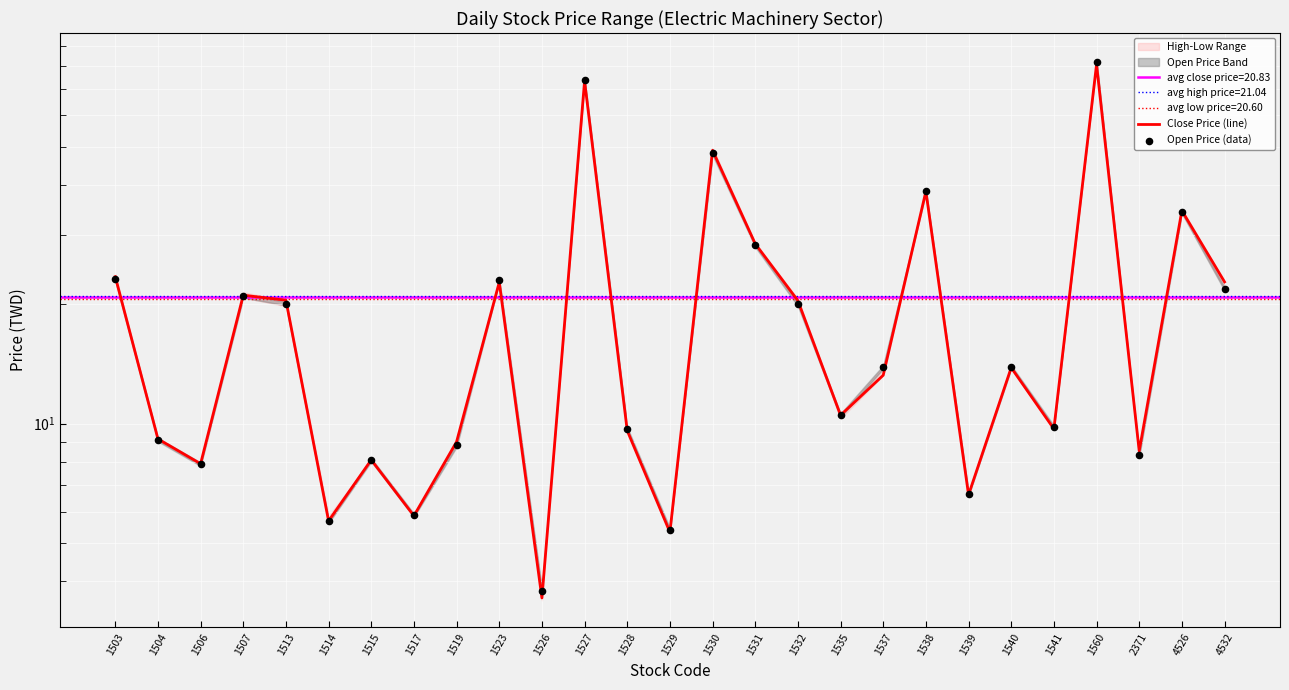

Which series has the largest total across all categories?

Close Price (line)